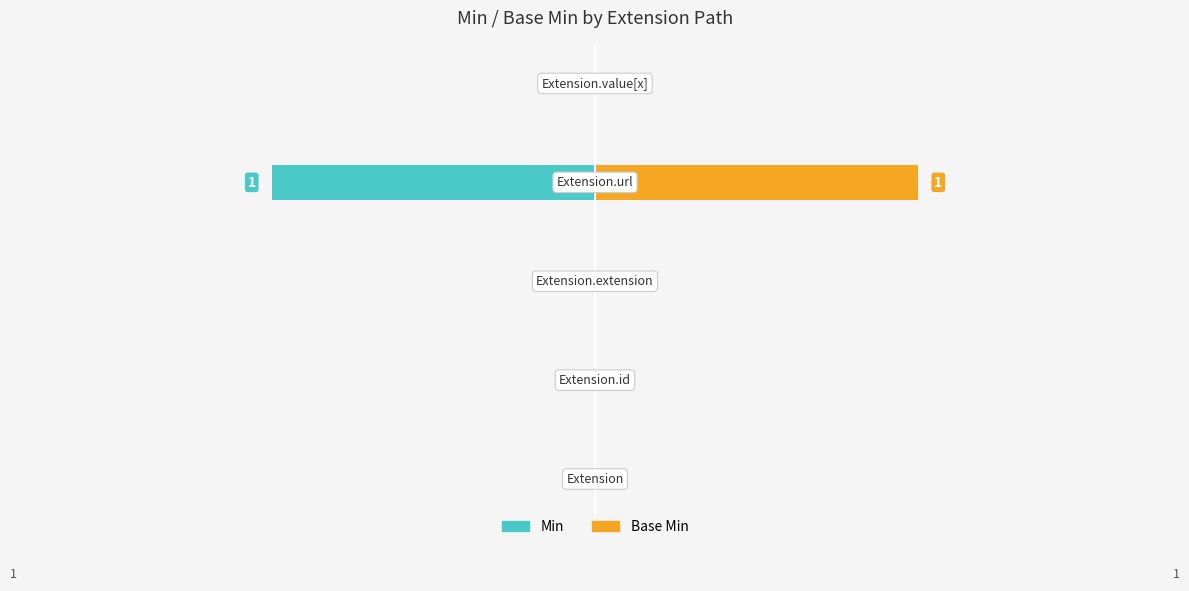

How many bars are there in total?

10